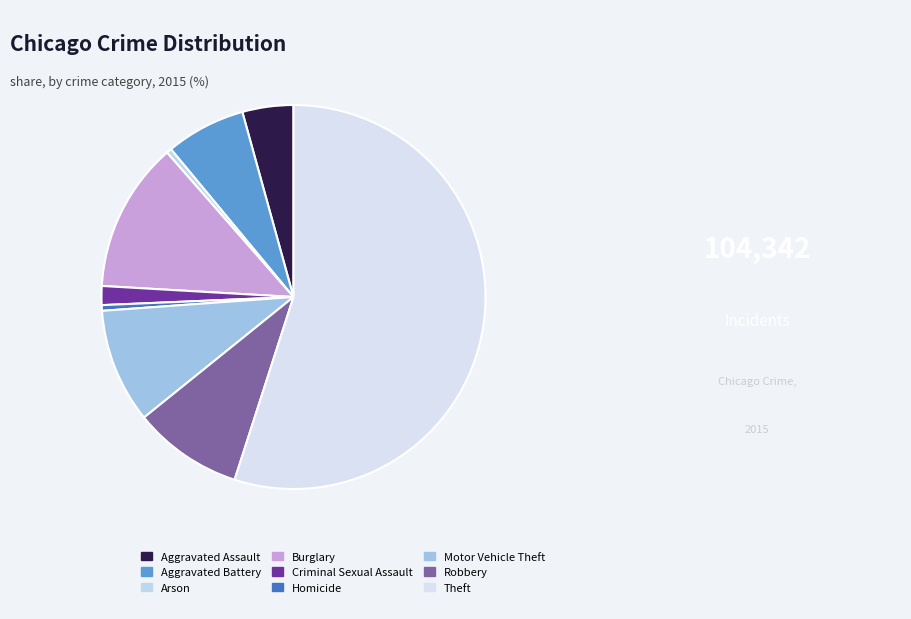

The Theft slice represents 55% of the pie. True or false?

True